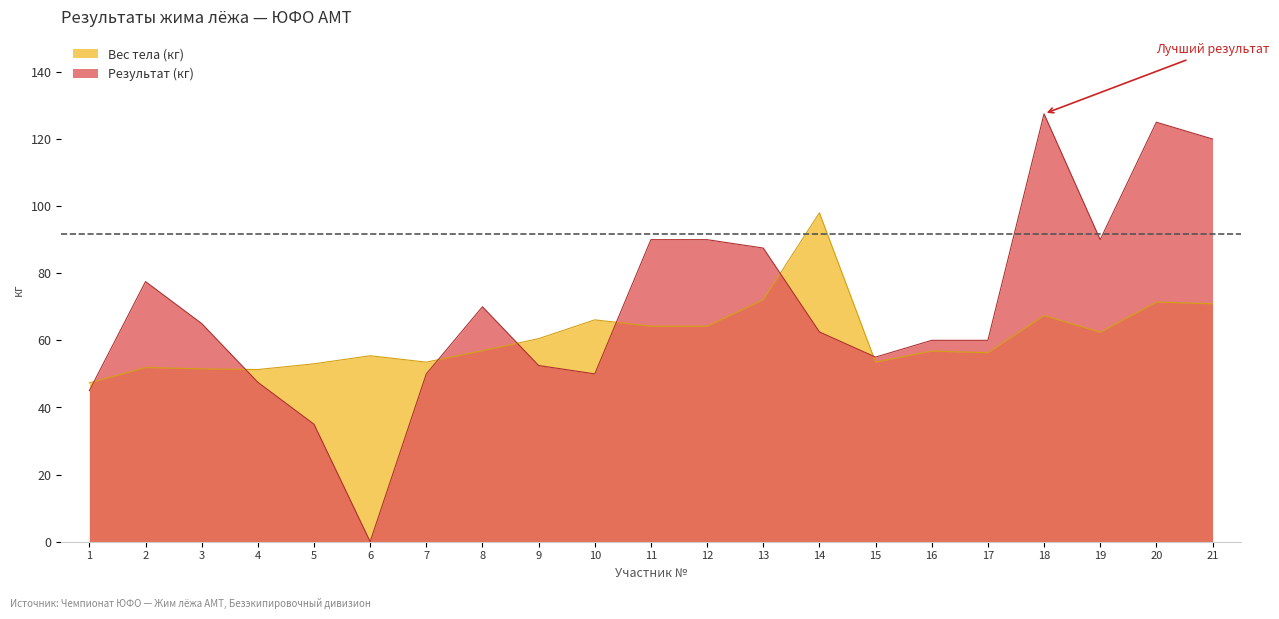

Which series has the largest total across all categories?

Результат (кг)